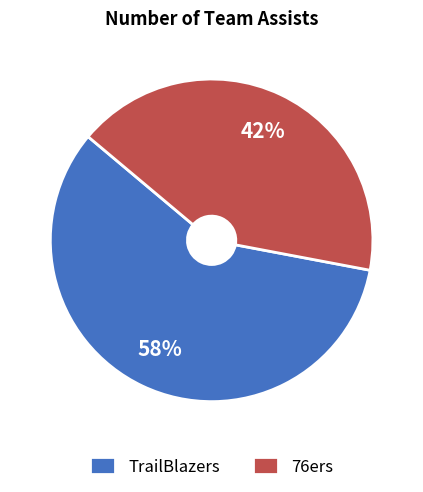

Which slice is the smallest?

76ers